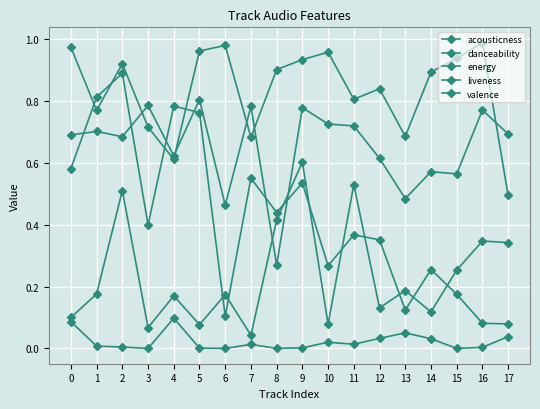

What is the value of the danceability point at the 1st from the left?

0.7